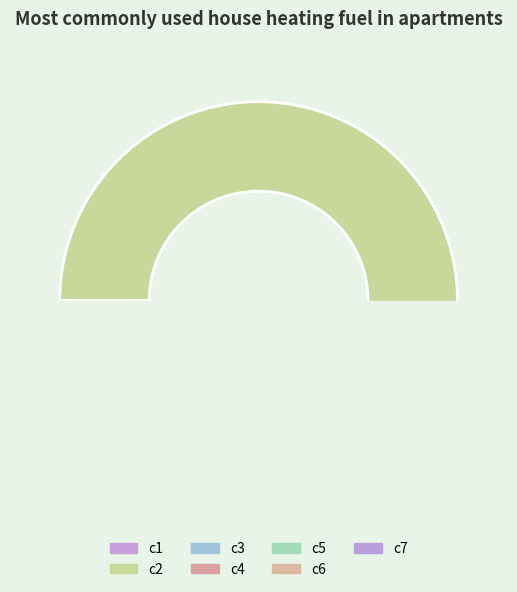

True or false: c2 accounts for 61% of the total.

False